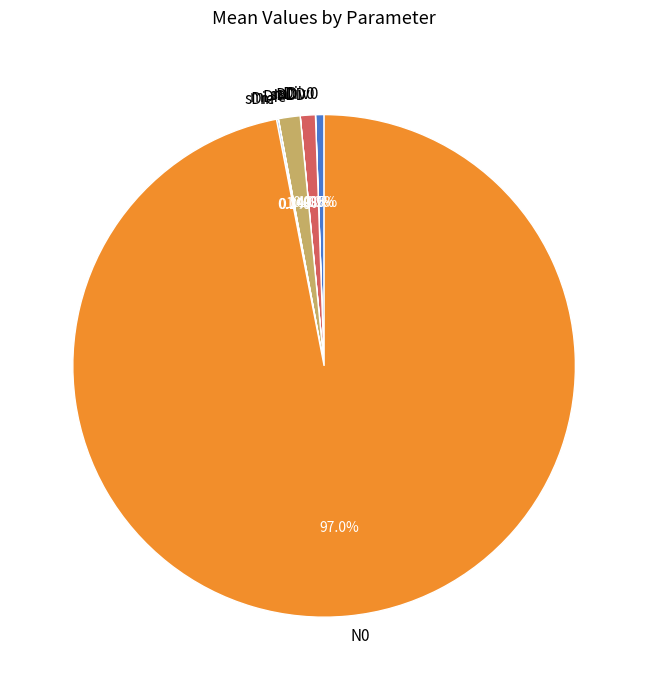

Which slice is the largest?

N0